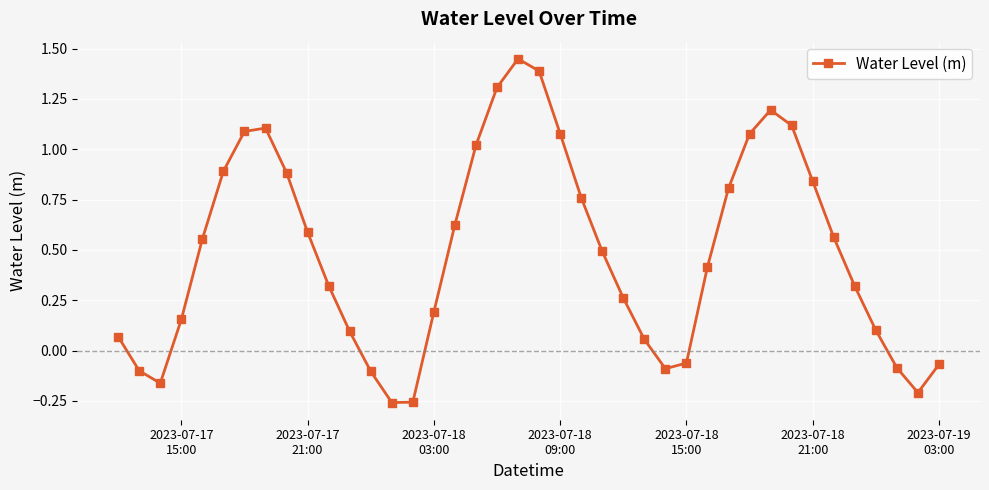

What is the difference between the maximum and minimum values?

1.7